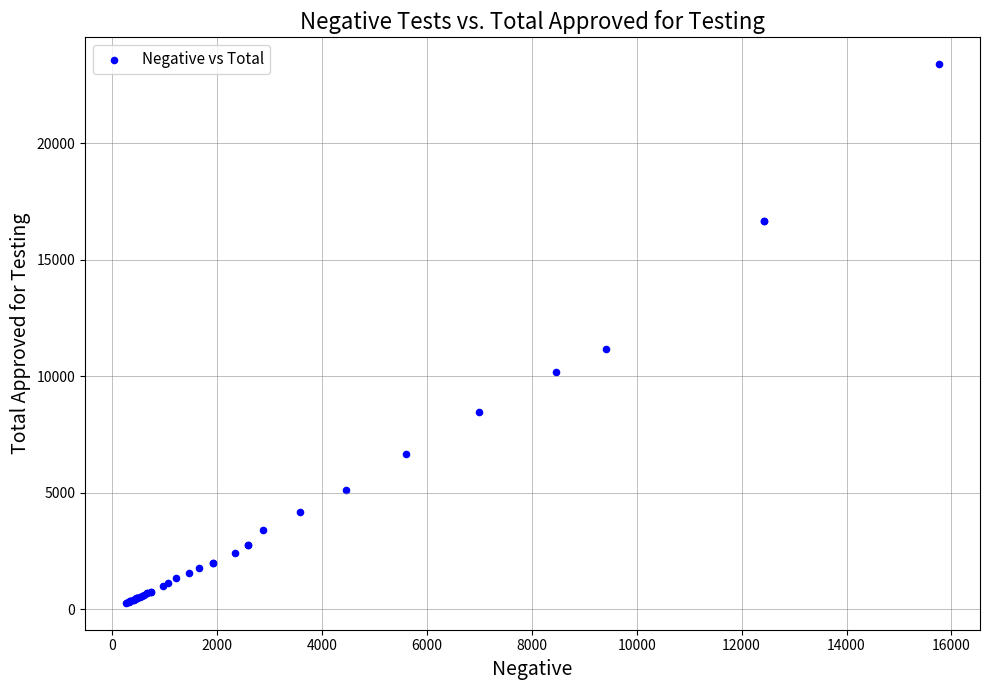

What Y value in the scatter plot is closest to 11834?

11171